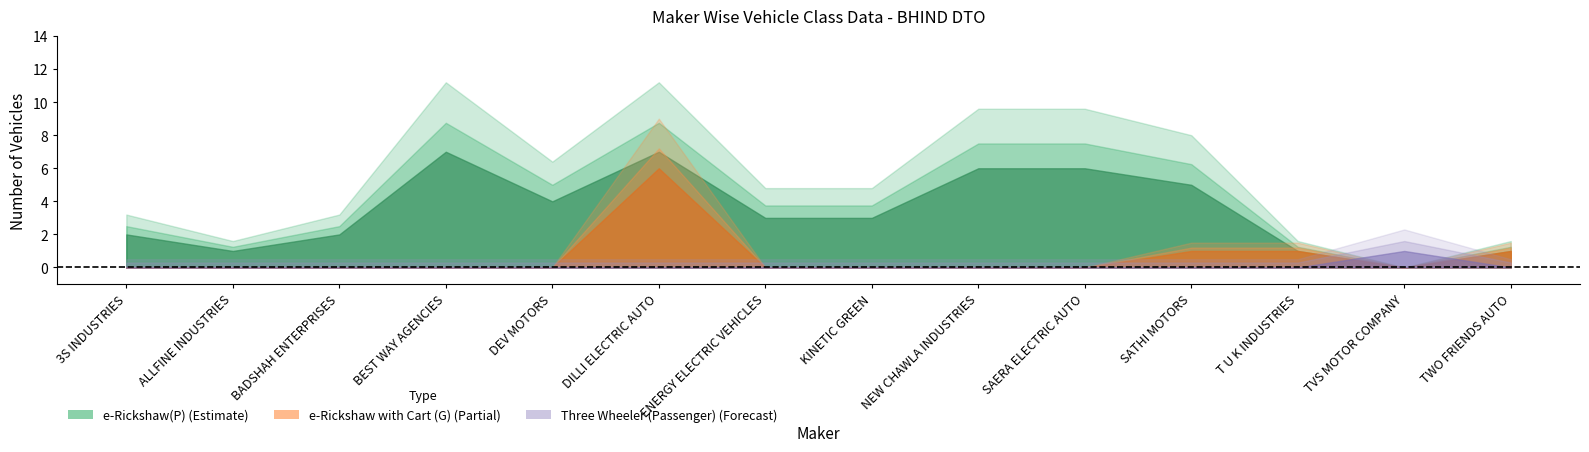

Is it true that Three Wheeler (Passenger) equals 0 at ALLFINE INDUSTRIES?

False